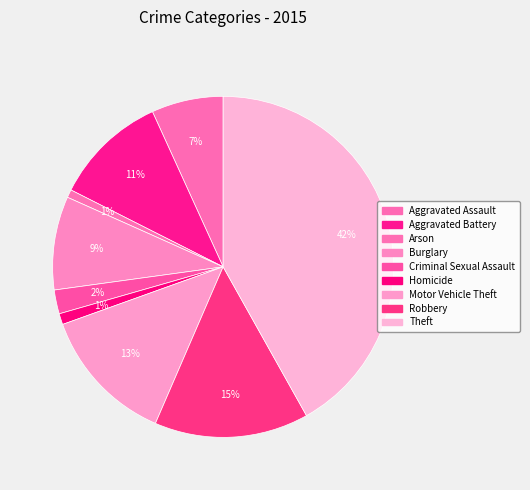

Rank the categories by value from lowest to highest.

Arson, Homicide, Criminal Sexual Assault, Aggravated Assault, Burglary, Aggravated Battery, Motor Vehicle Theft, Robbery, Theft